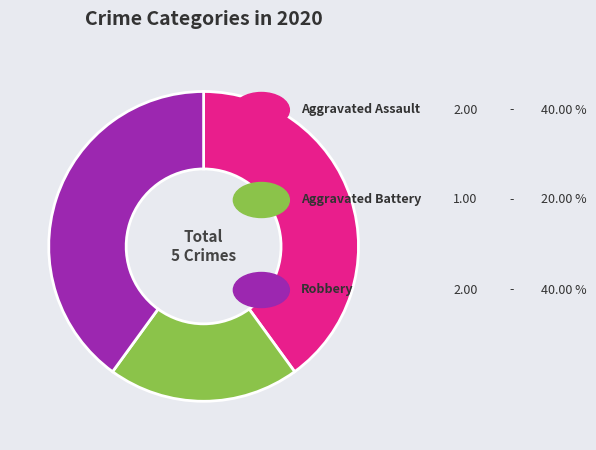

Is there a majority slice in this chart?

No